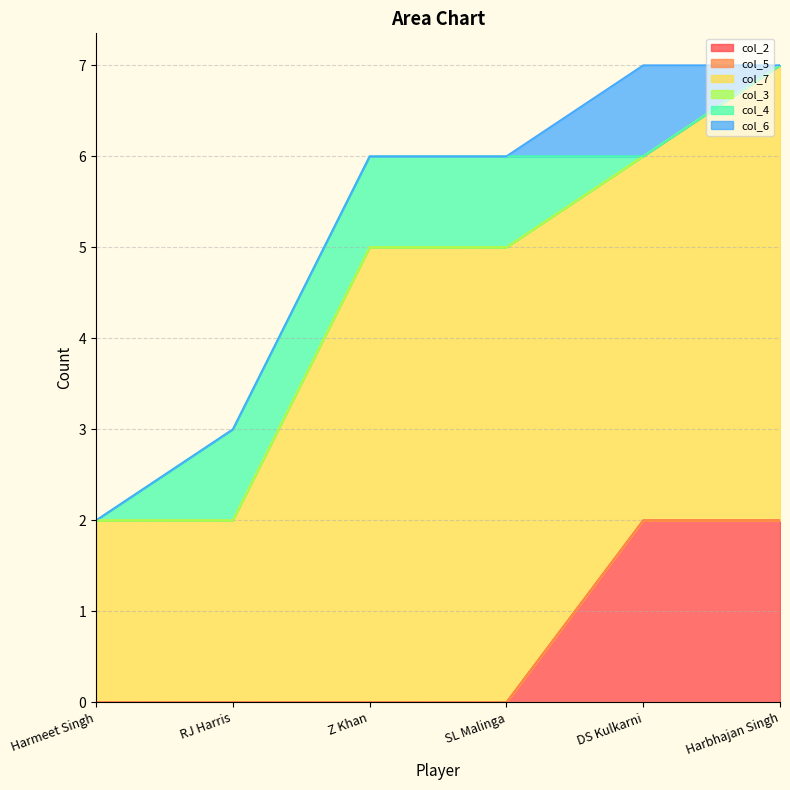

True or false: col_6 and col_4 cross at least once.

True